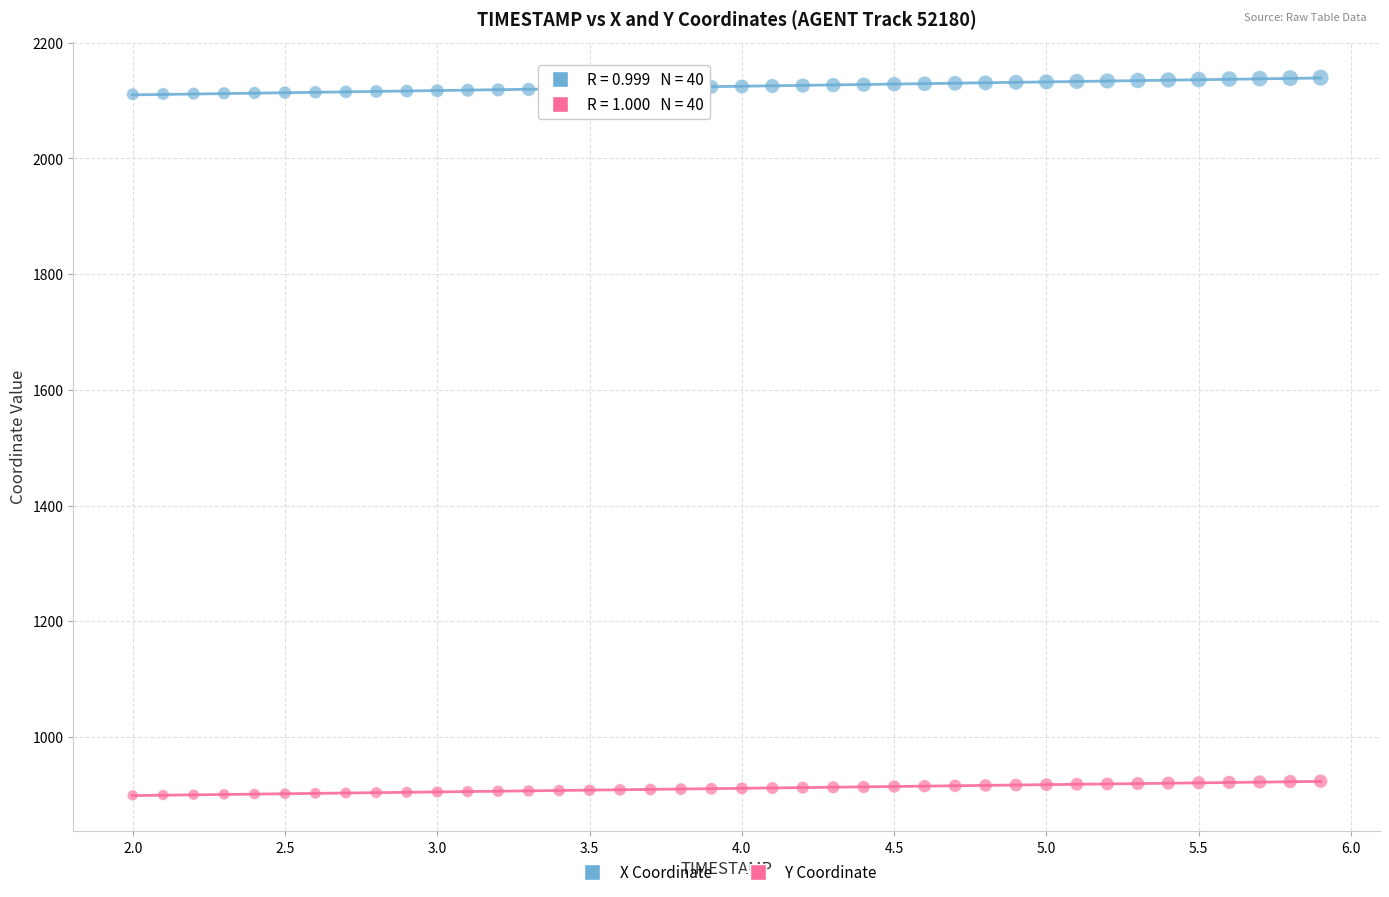

Which series contains the lowest Y value?

Y Coordinate